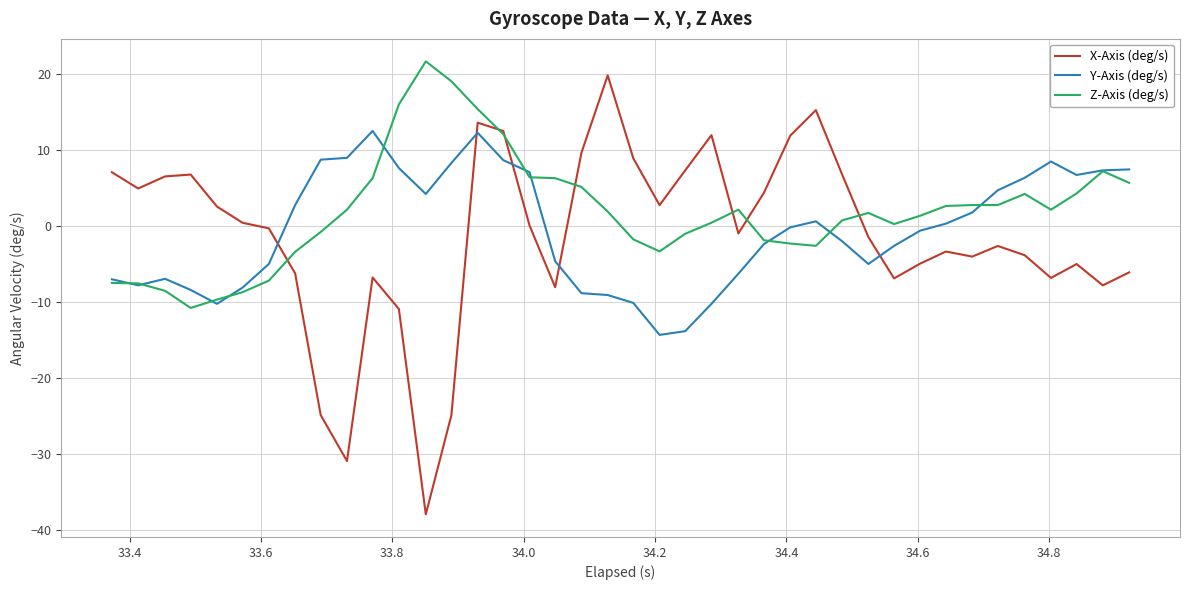

How many values in the Z-Axis (deg/s) series exceed 1?

22